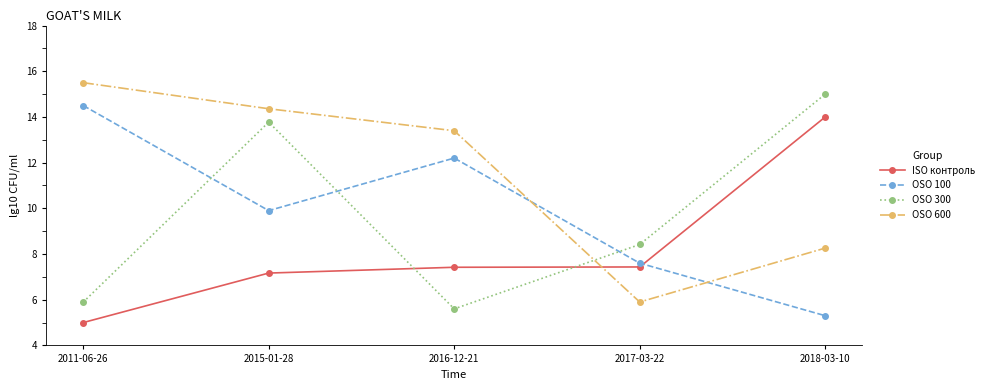

Which series has the largest range (max minus min)?

OSO 600